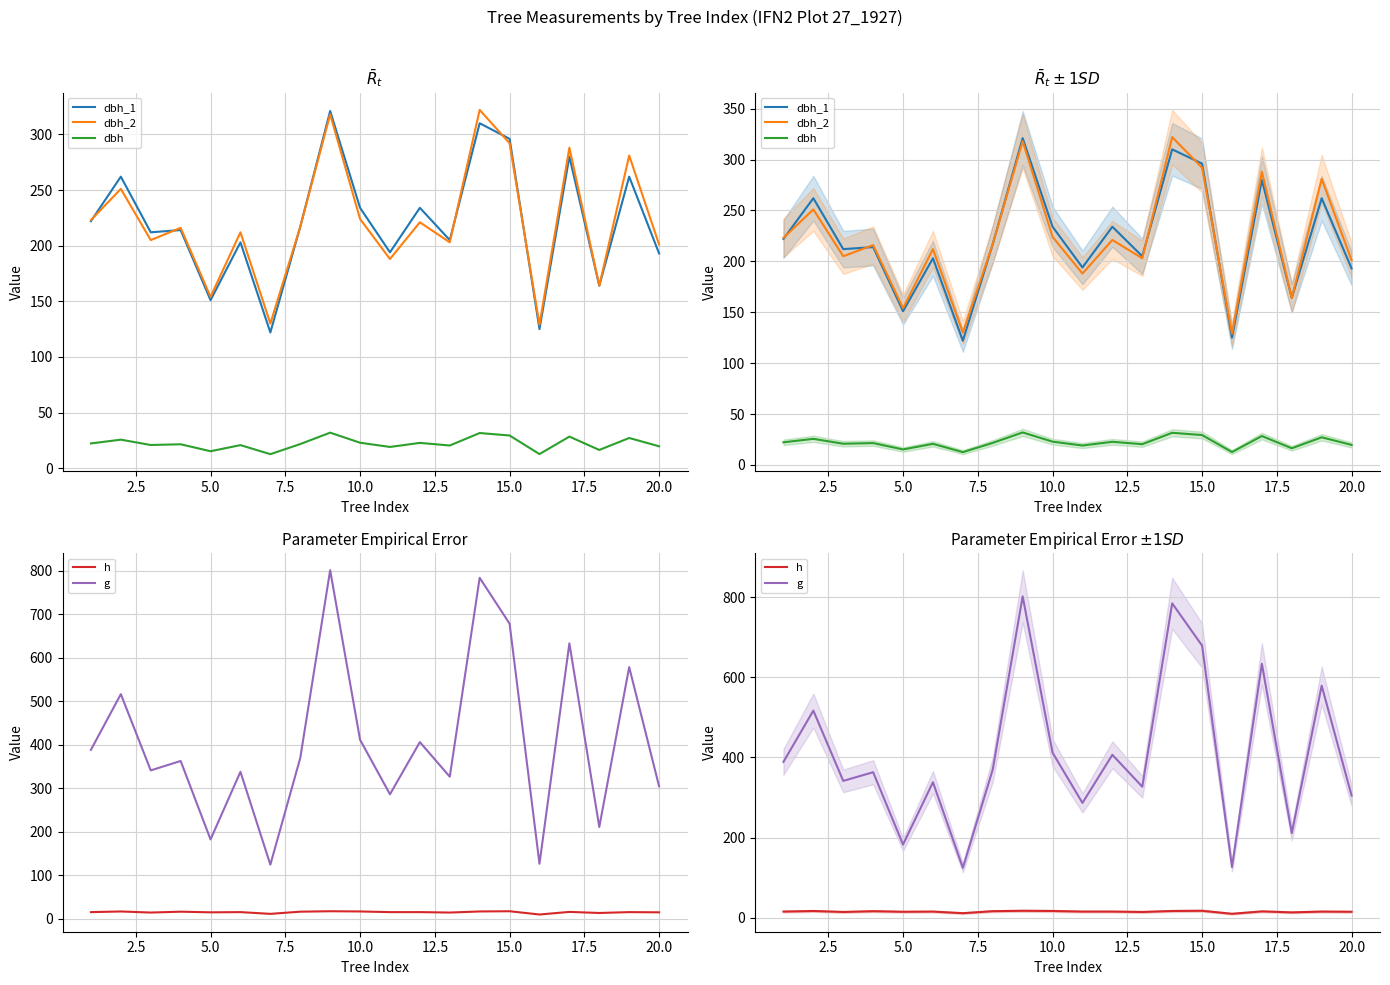

True or false: g has more than 2 points higher than both neighbors.

True